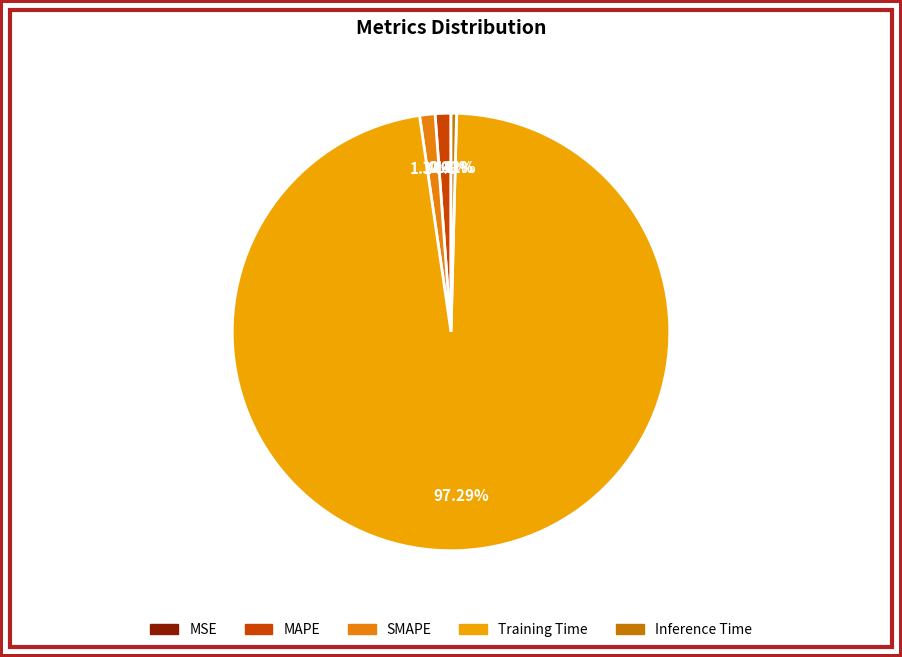

Combined, what portion of the pie is Training Time and SMAPE?

98.4%